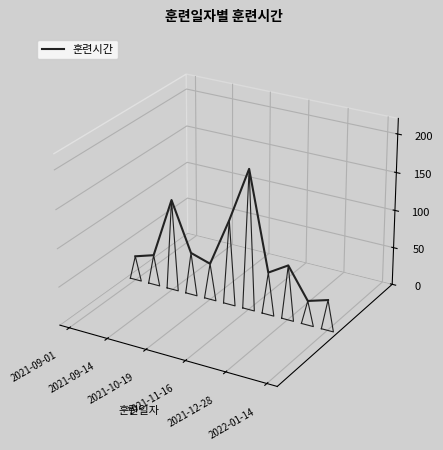

How many lines are shown in the chart?

1